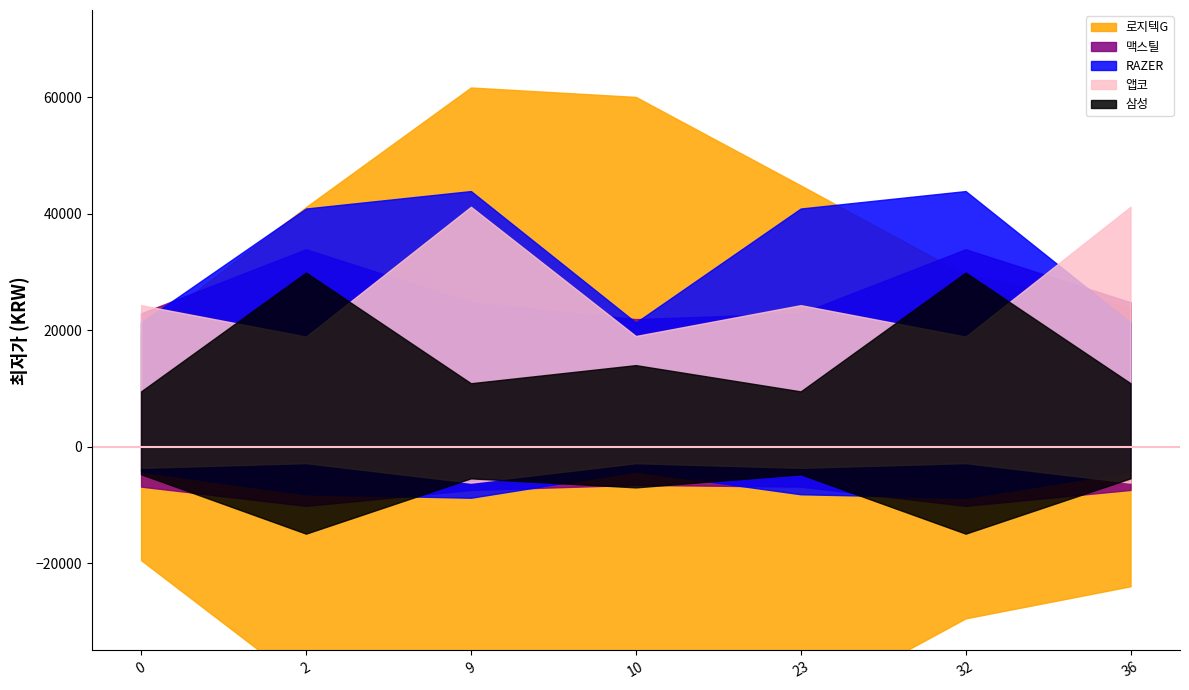

True or false: 로지텍G has more than 2 points higher than both neighbors.

False